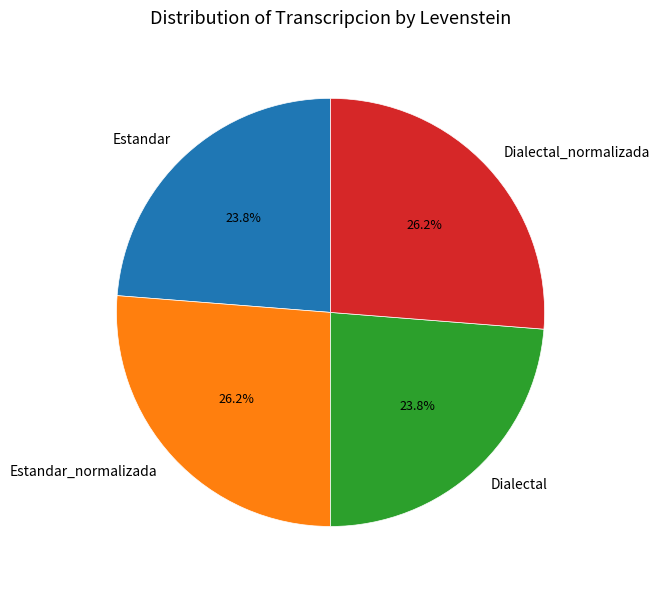

How many segments does this pie chart have?

4